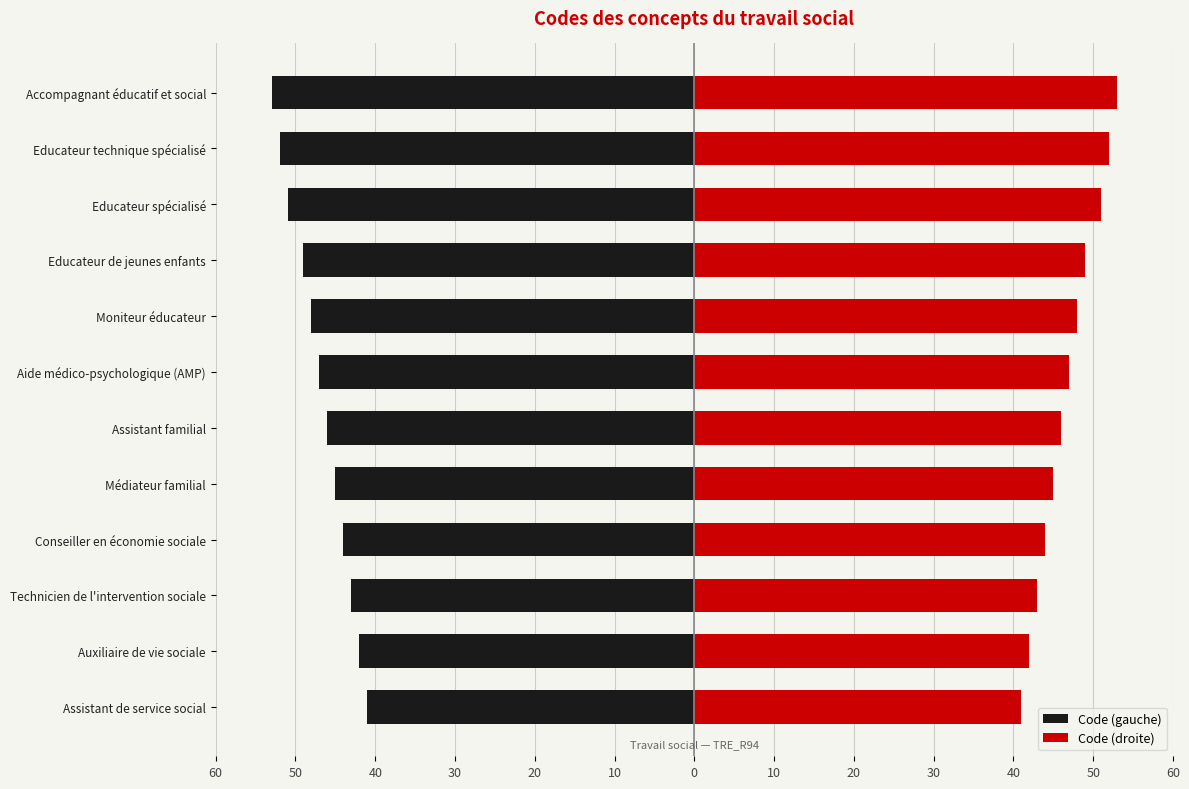

What are all the series names shown in the legend?

Code (gauche), Code (droite)